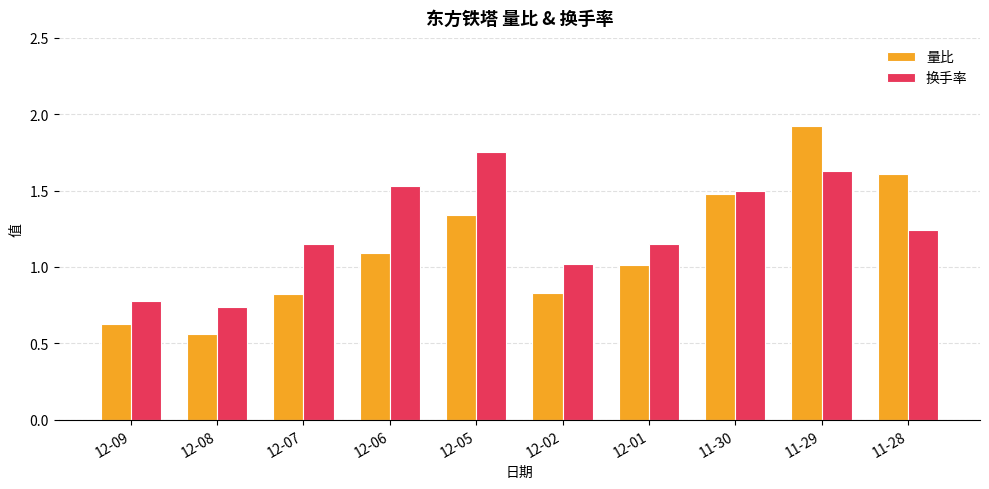

How many bars are there in each group?

2